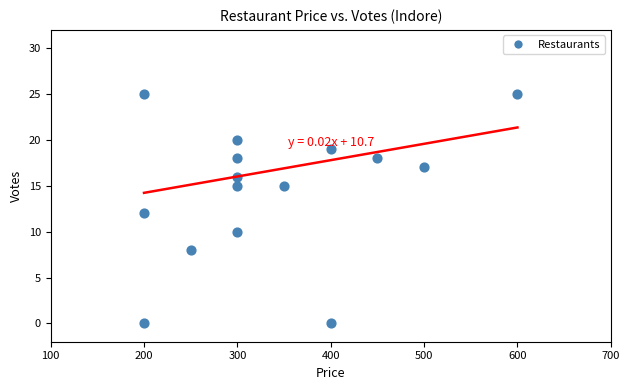

What is the range of Y values (max minus min)?

25